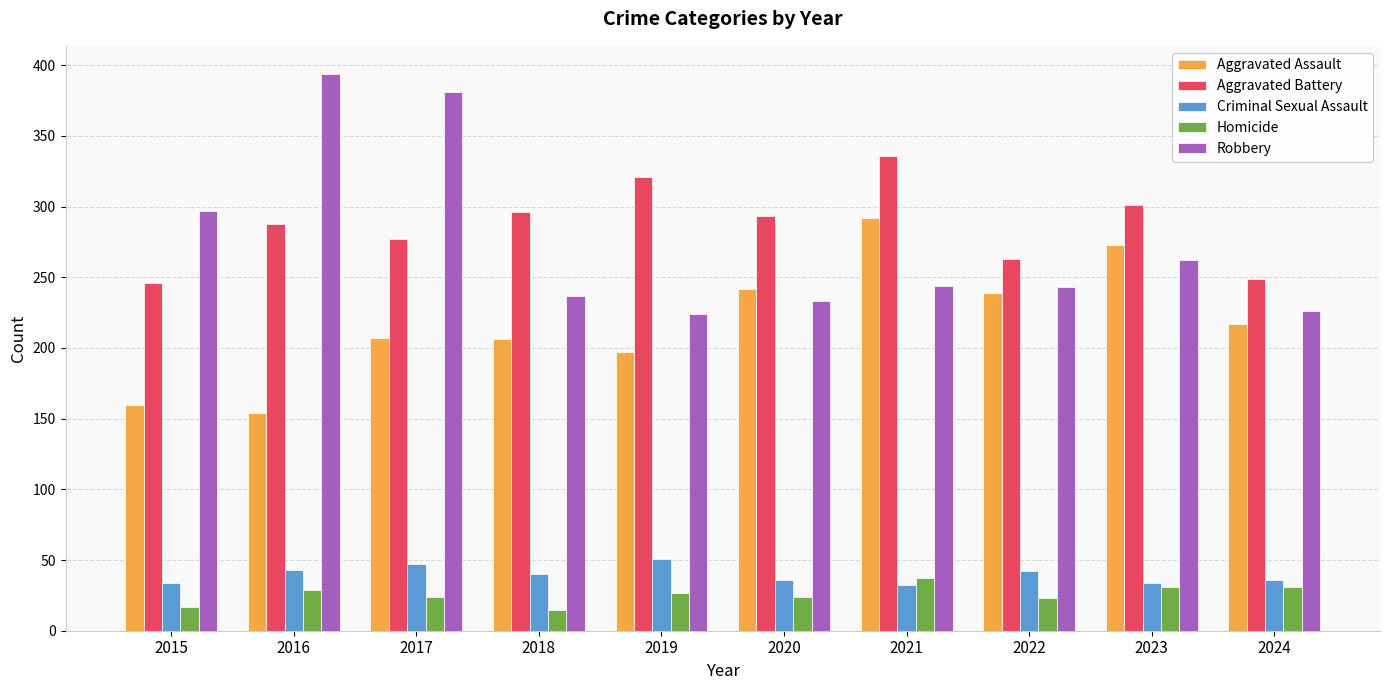

What is the value of the Homicide bar at the 3rd from the left?

24